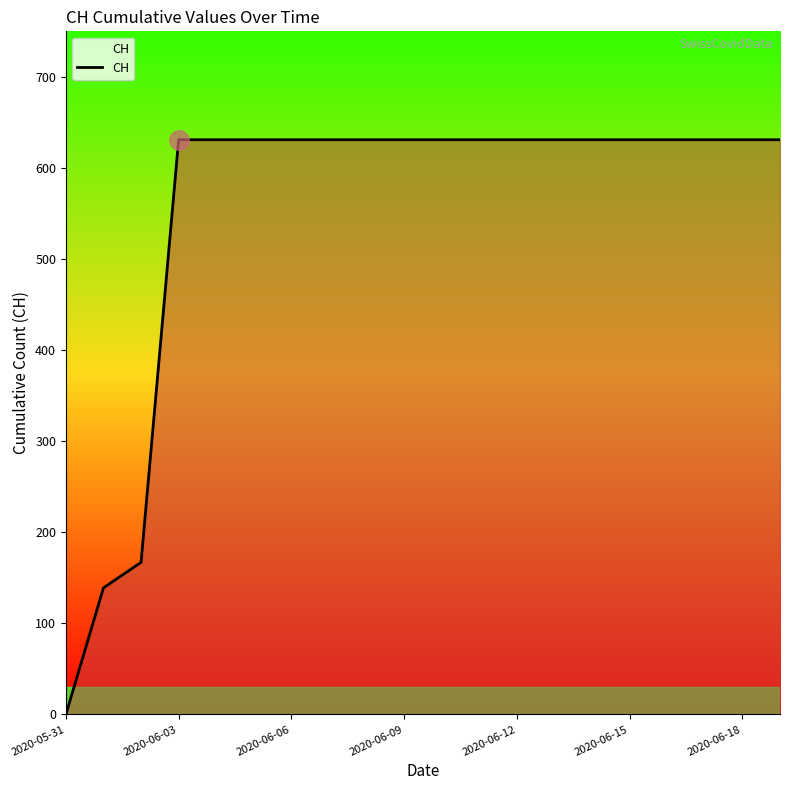

How many lines are shown in the chart?

1